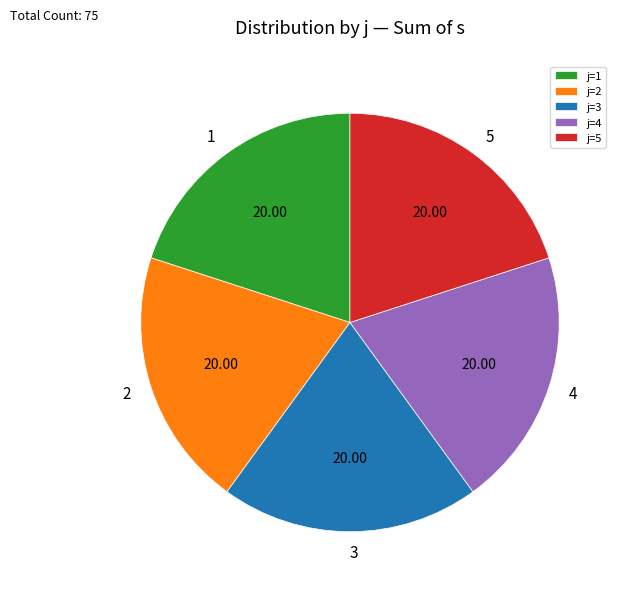

Approximately how many times larger is the value at j=1 compared to j=2?

1.0